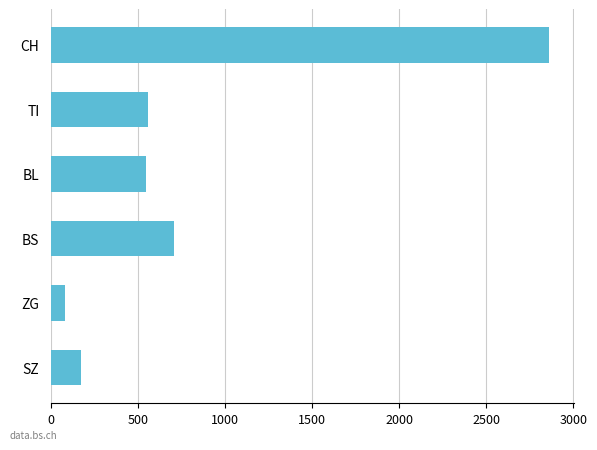

Is it true that the value at CH is 2861?

True